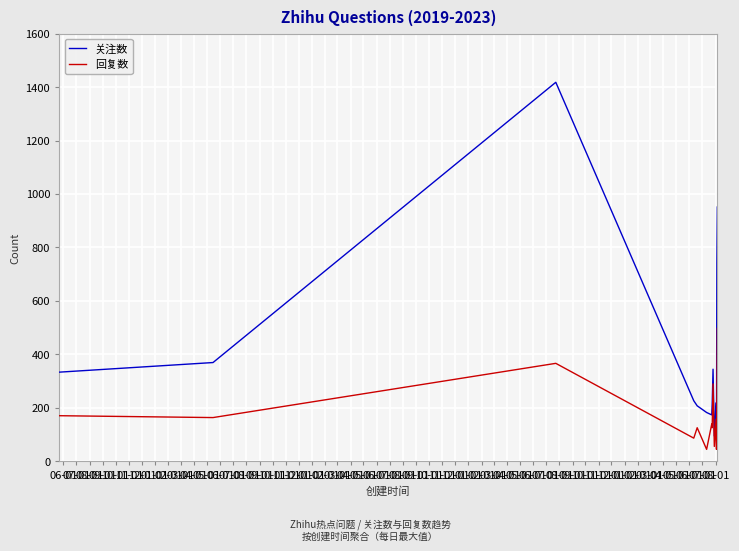

What are all the series names shown in the legend?

关注数, 回复数